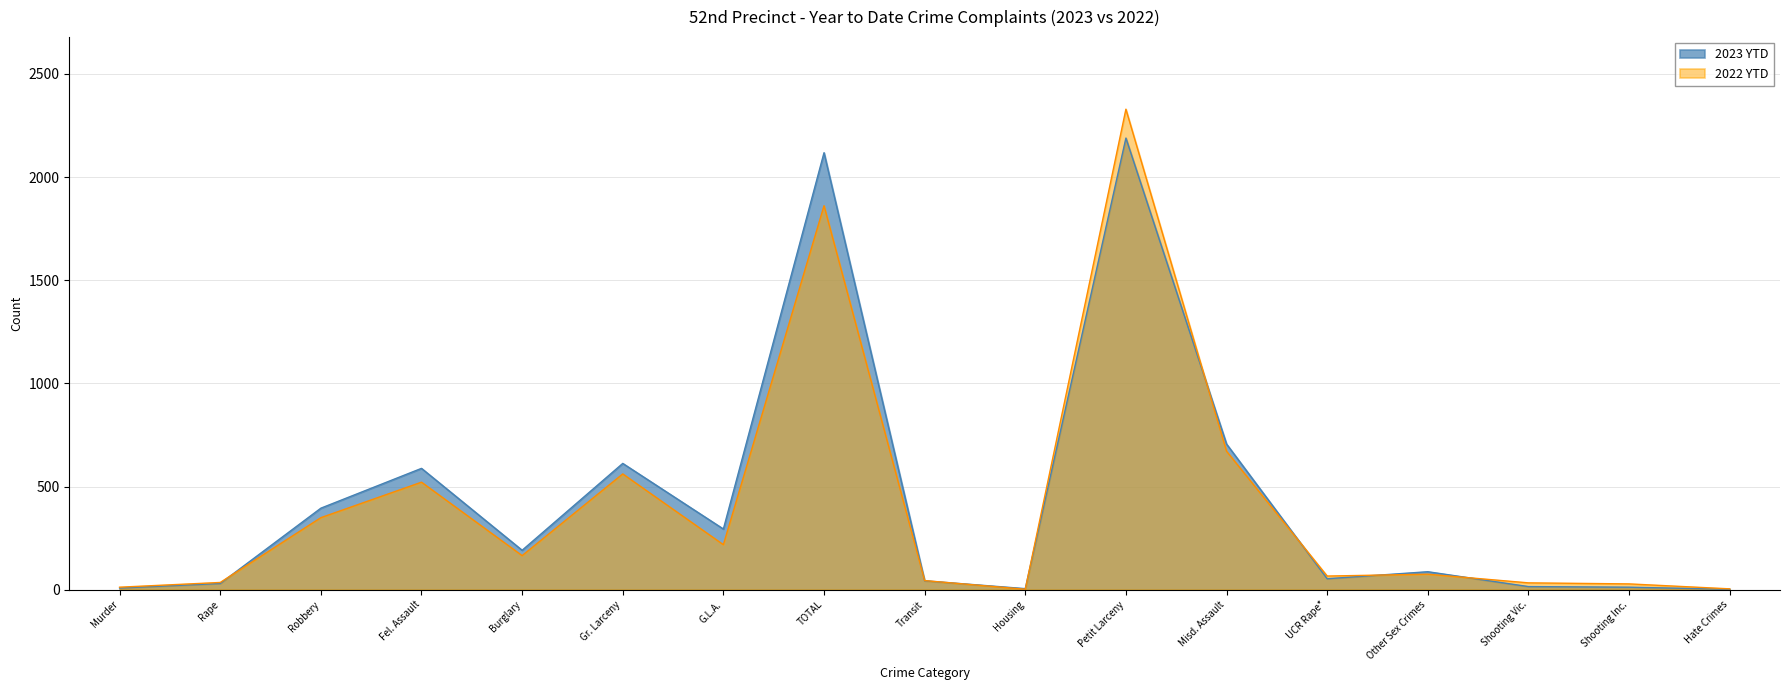

At how many categories does at least one series exceed 1252?

2